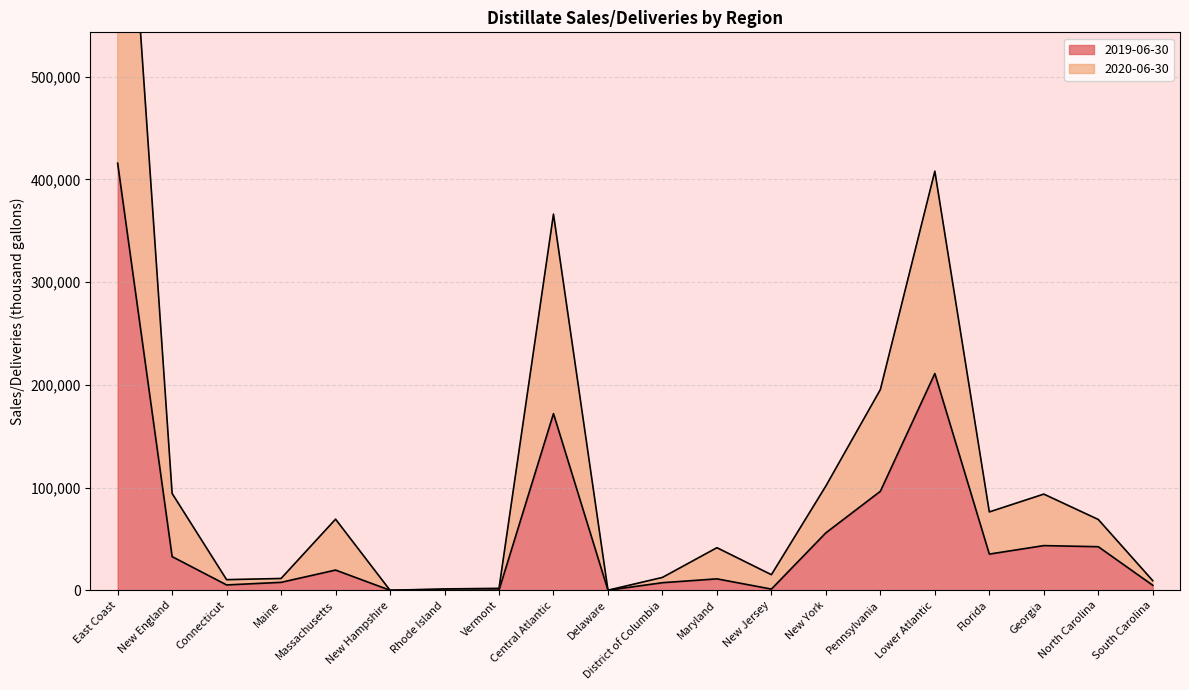

True or false: 2020-06-30 and 2019-06-30 cross at least once.

False